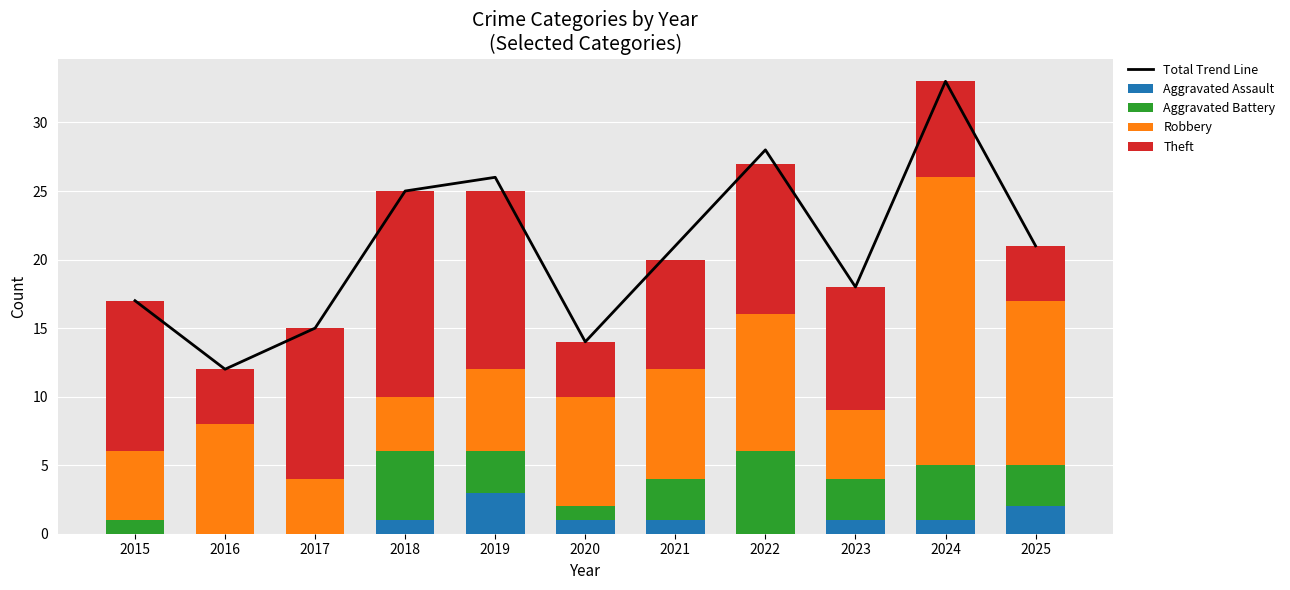

Is it true that Theft equals 10 at 2024?

False